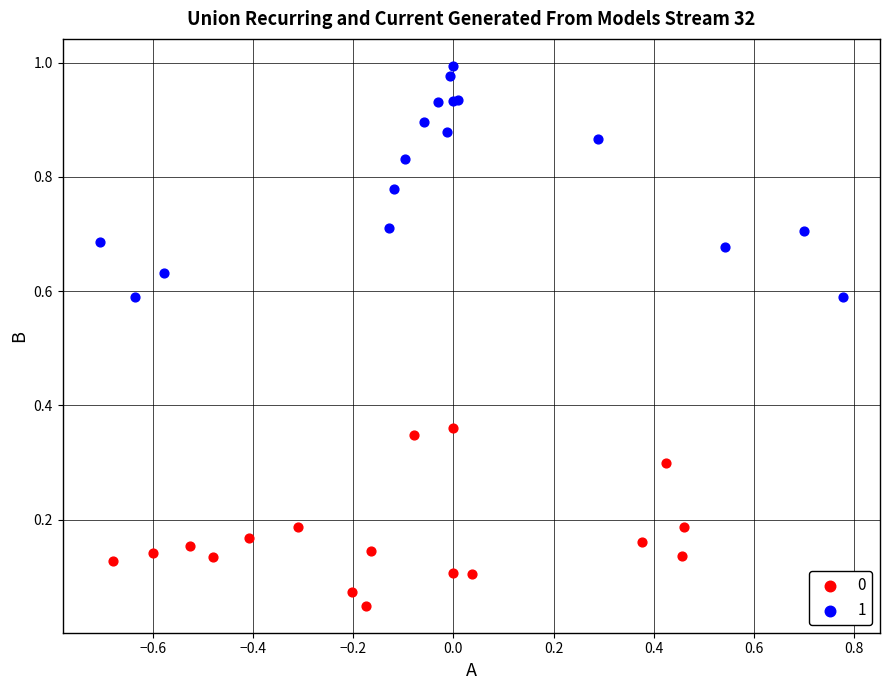

Which series has the widest spread of Y values?

1